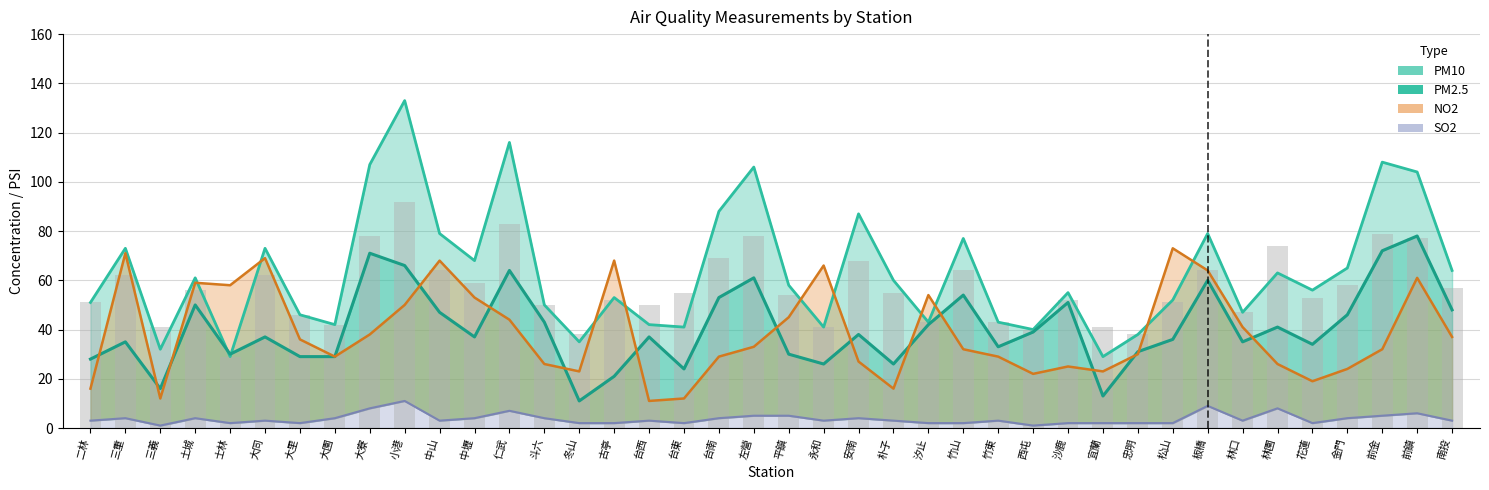

What position from the left is 林園?

35